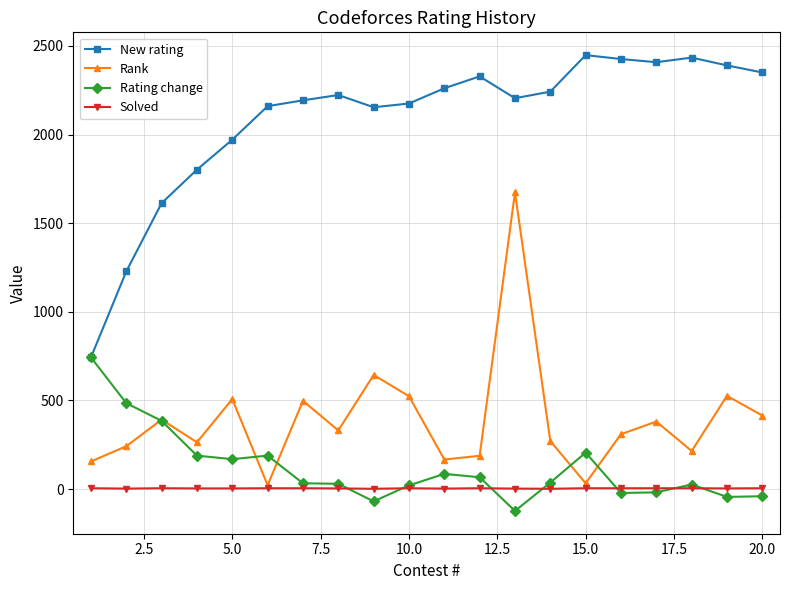

What is the average value of the Solved series?

4